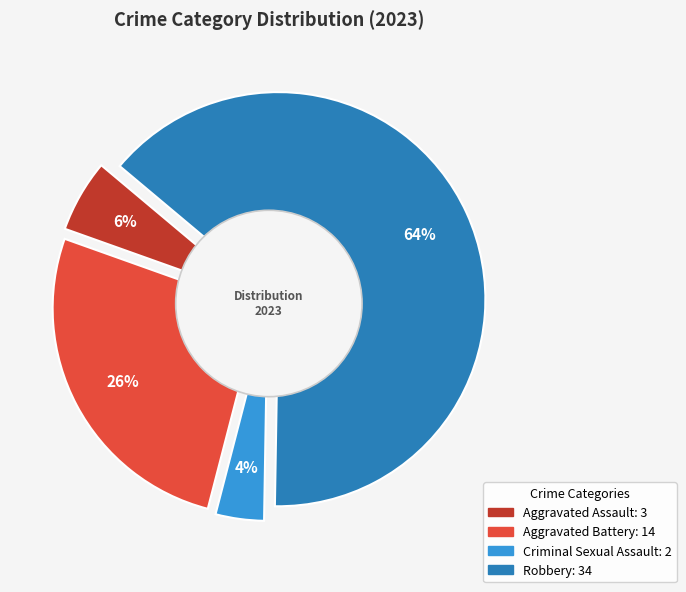

Is it true that Aggravated Assault is 6% of the pie?

True